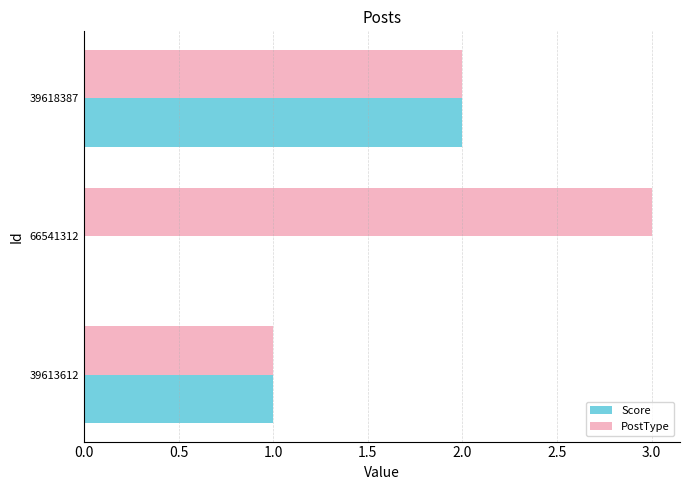

What is the sum of the Score values at 39618387 and 39613612?

3